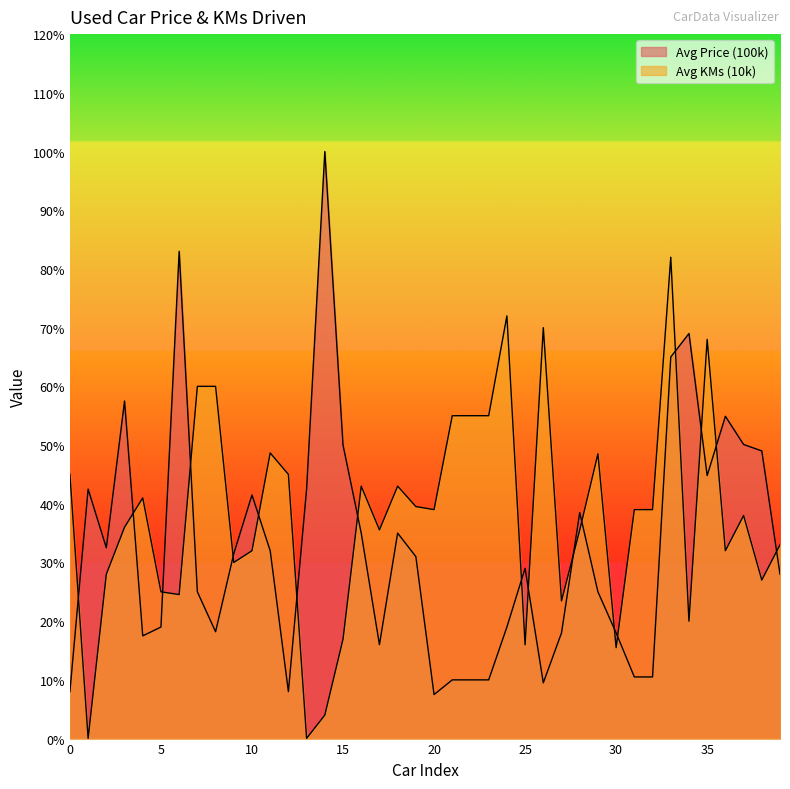

In Avg Price (100k), how many points are lower than both neighbors (excluding endpoints)?

8